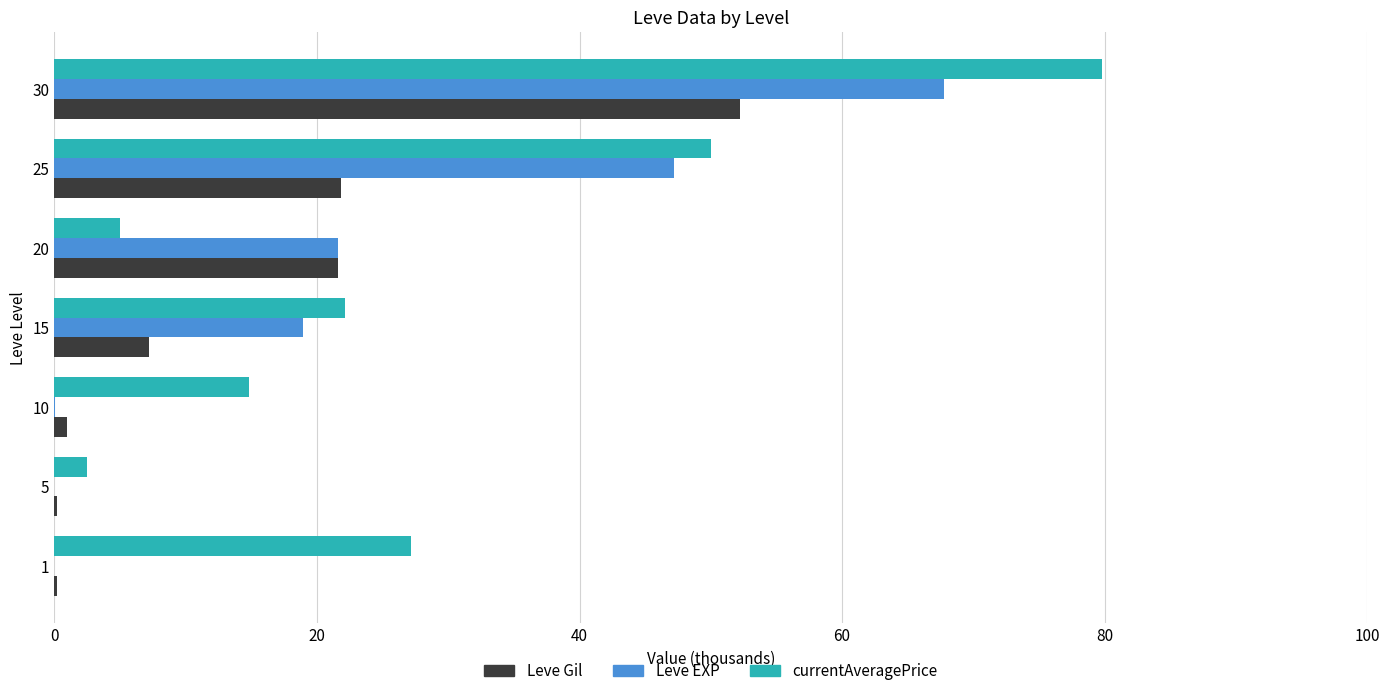

Which category has the highest value across all series?

30